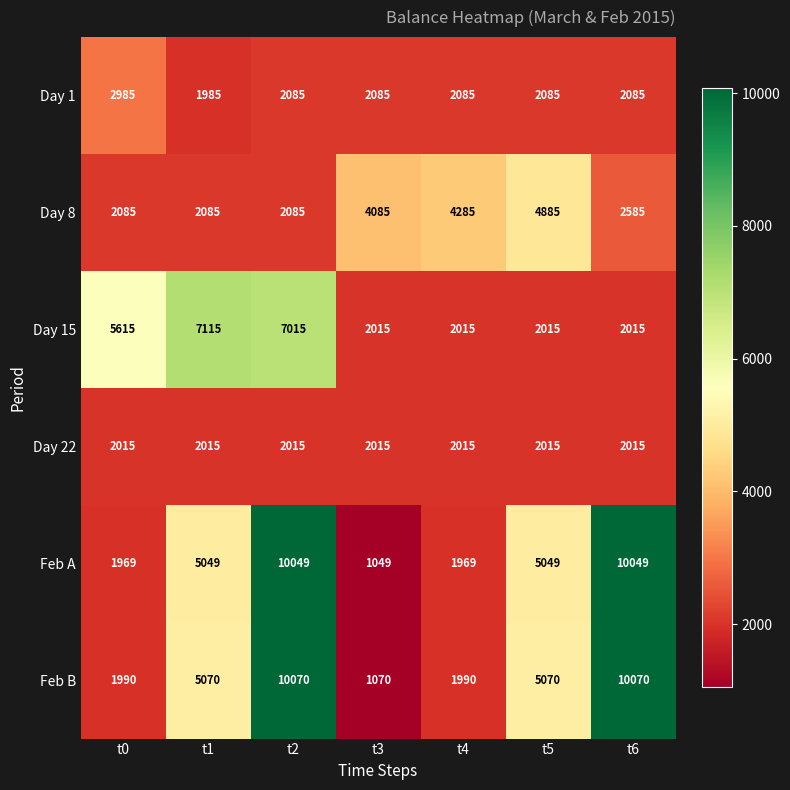

True or false: Day 22 has a value of 2015 at t0.

True